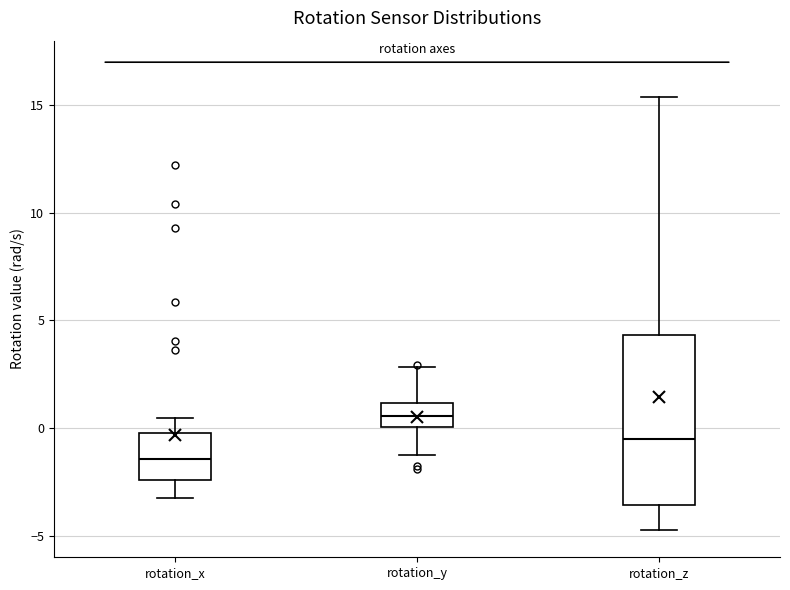

Where does the lower whisker of the box for rotation_z end on the y-axis? The values are not printed on the chart, so give them approximately, as read against the axis.

-4.5